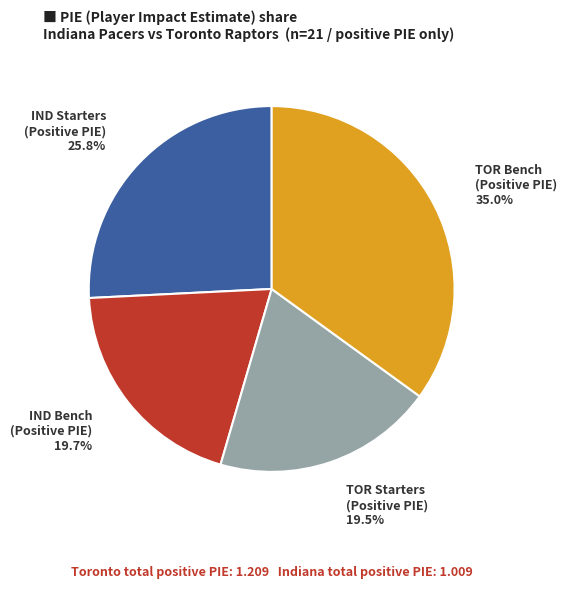

Is there a majority slice in this chart?

No